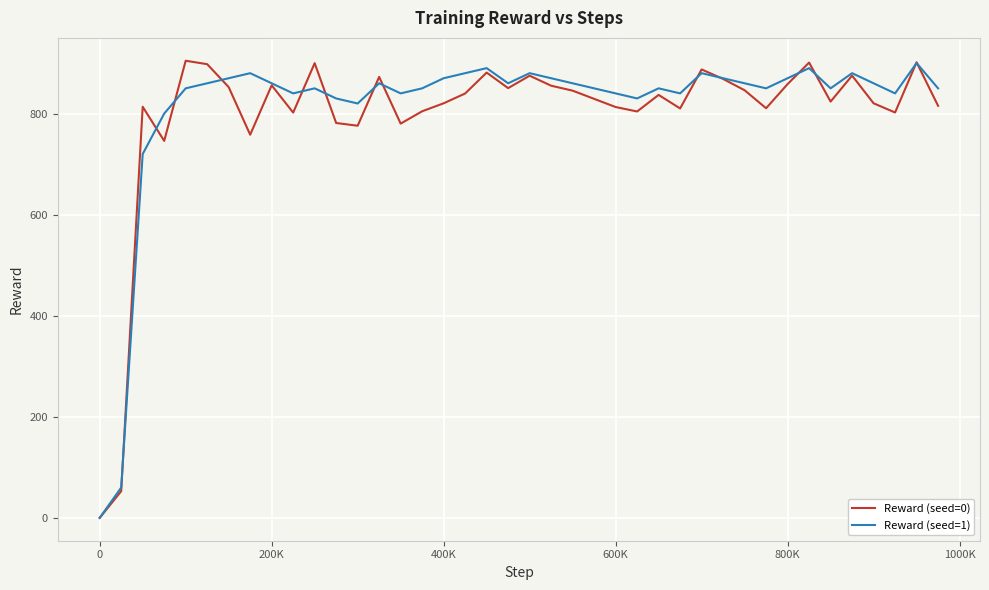

What is the maximum value shown in the chart?

904.6